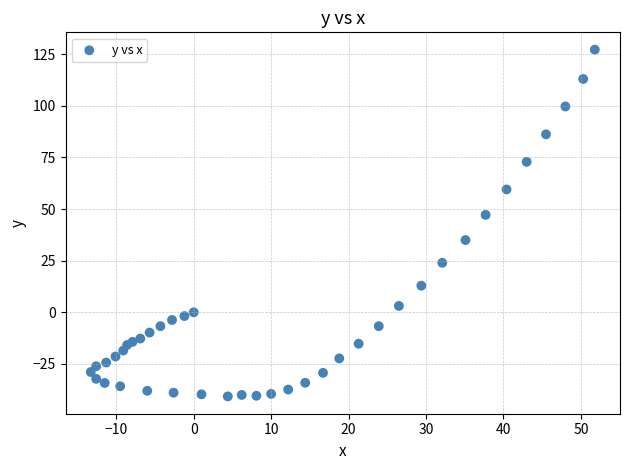

What Y value in the scatter plot is closest to 43?

47.2